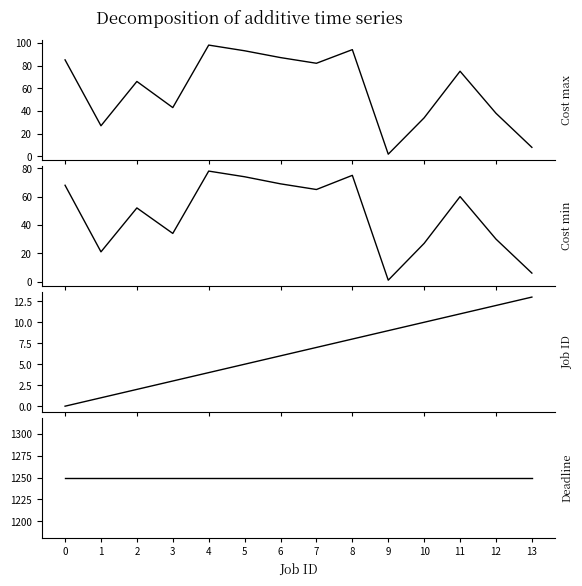

At which label does Cost max reach its minimum?

9